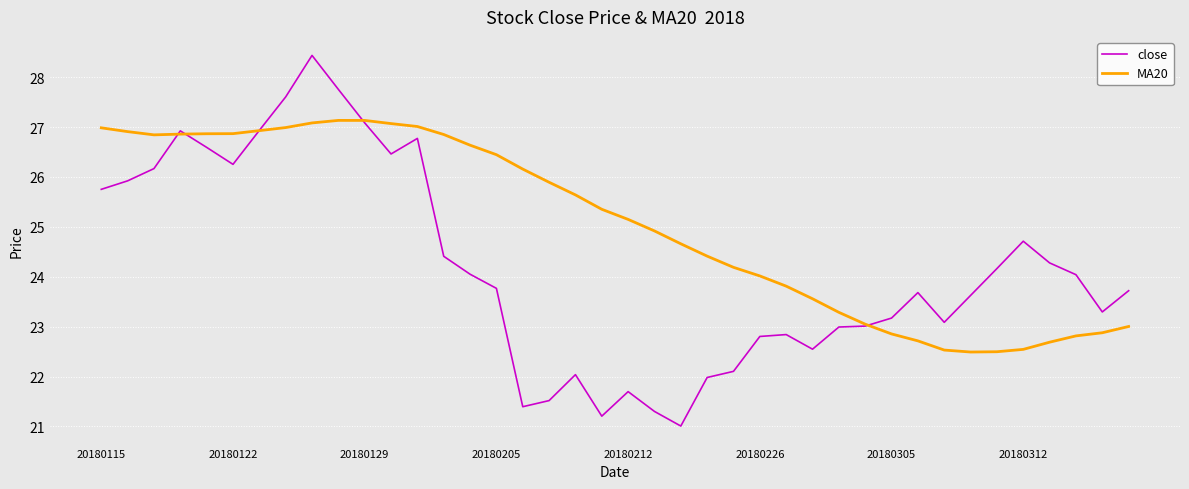

Which series has the largest range (max minus min)?

close